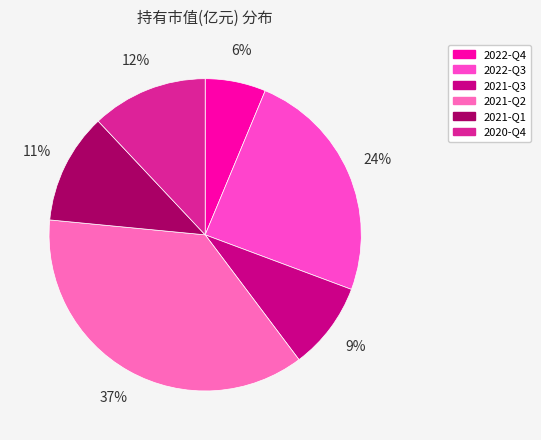

Is there a majority slice in this chart?

No